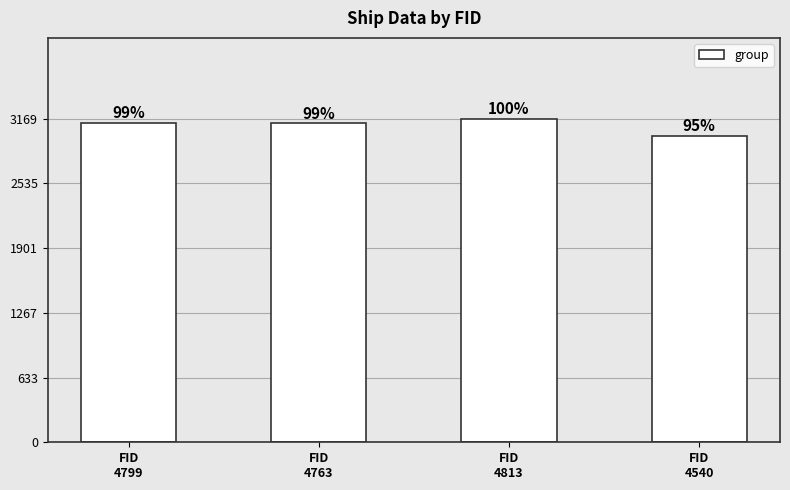

What is the sum of the values at FID
4813 and FID
4763?

6296